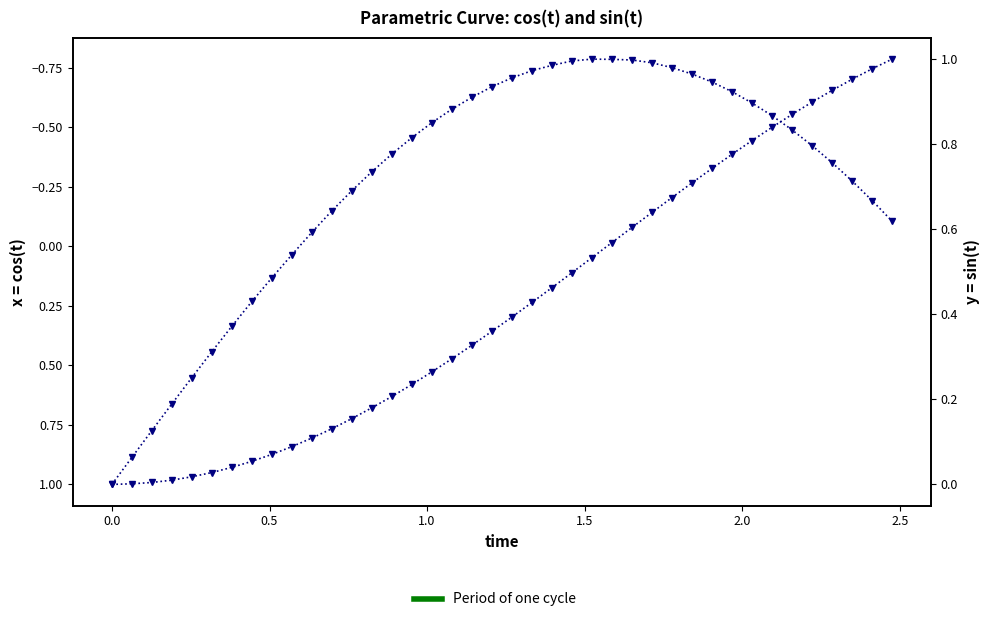

Rank the series by their maximum value, from lowest to highest.

y, x